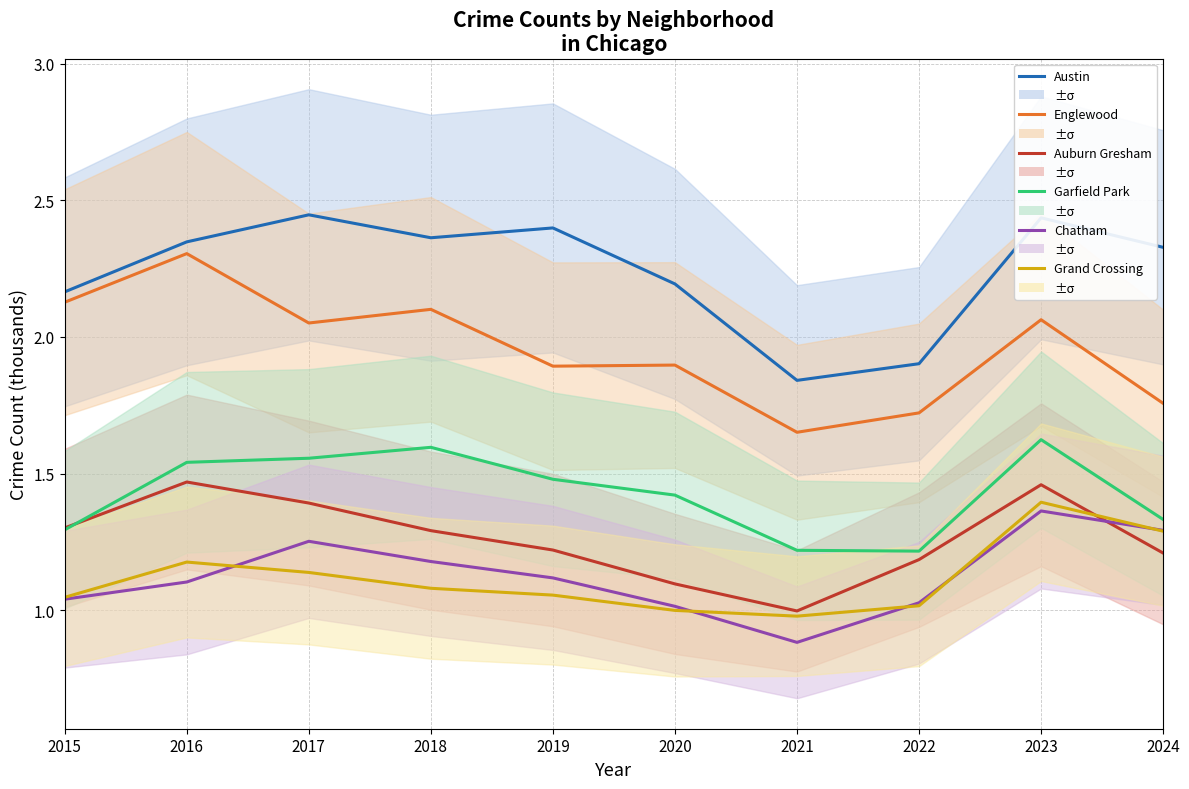

Which series changed the most between 2016 and 2018?

Englewood